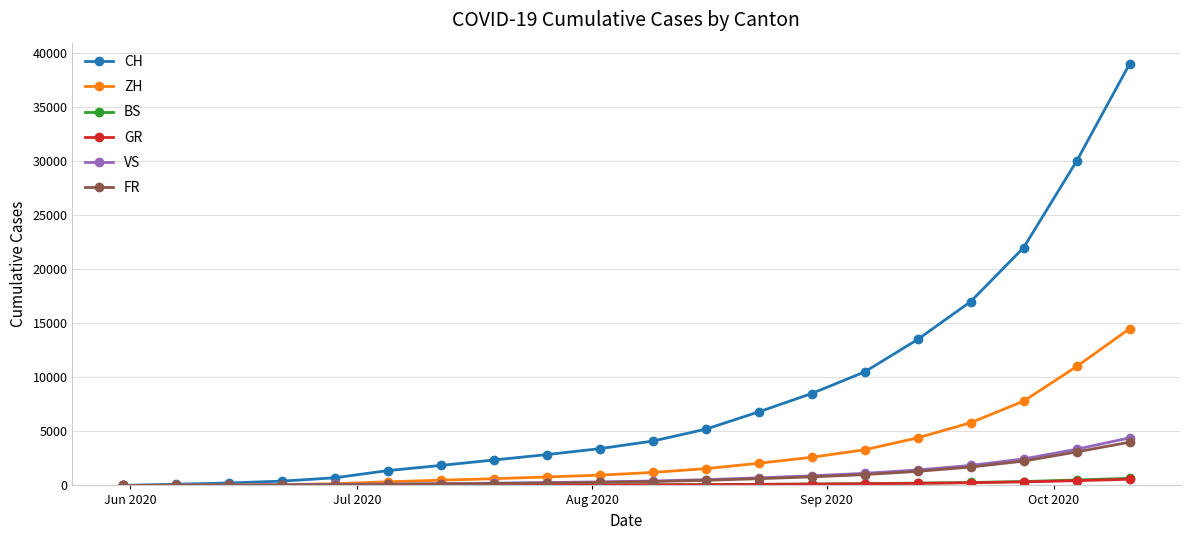

How many series are shown in this chart?

6